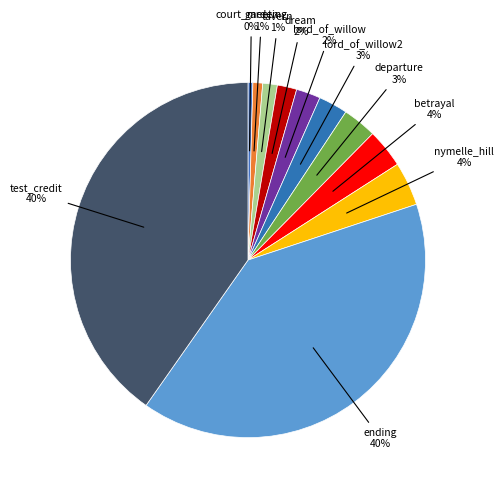

Does dream represent more than half of the total?

No